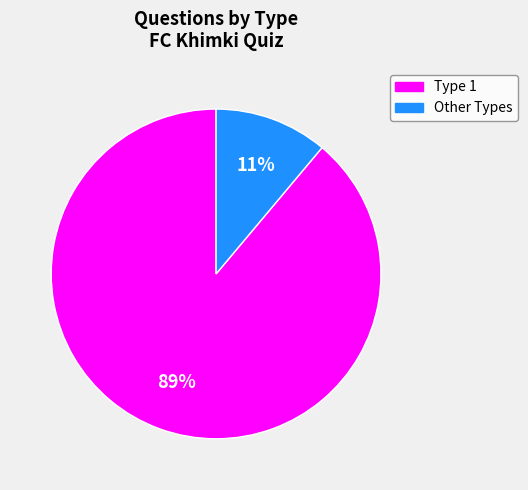

To the nearest percent, what is the average slice percentage?

50%